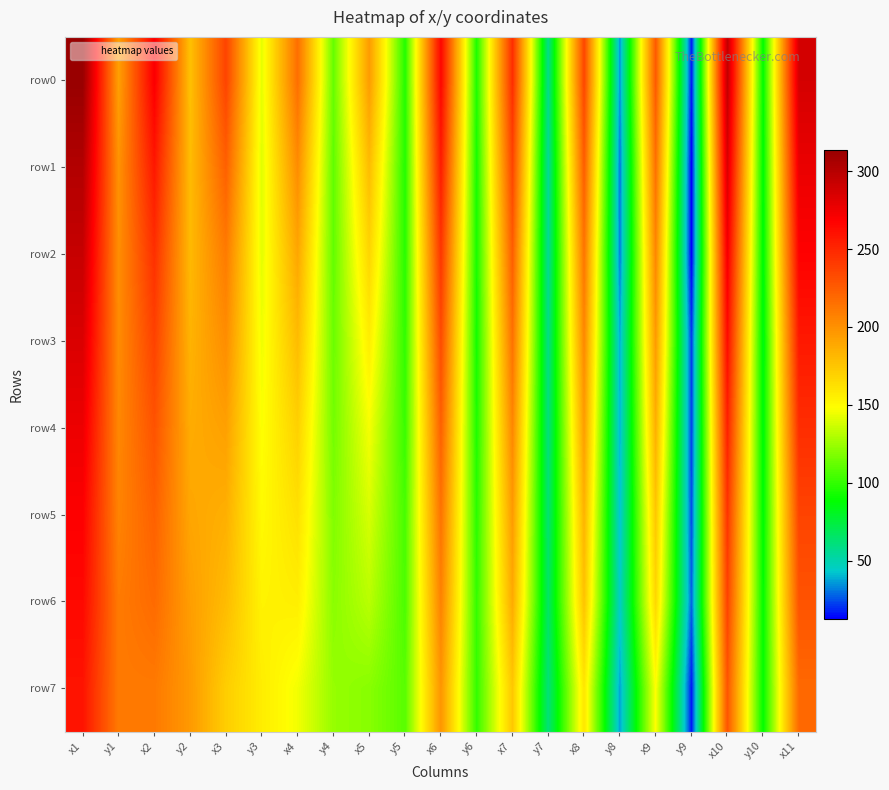

What is the spread (max minus min) of values at x4?

70.8